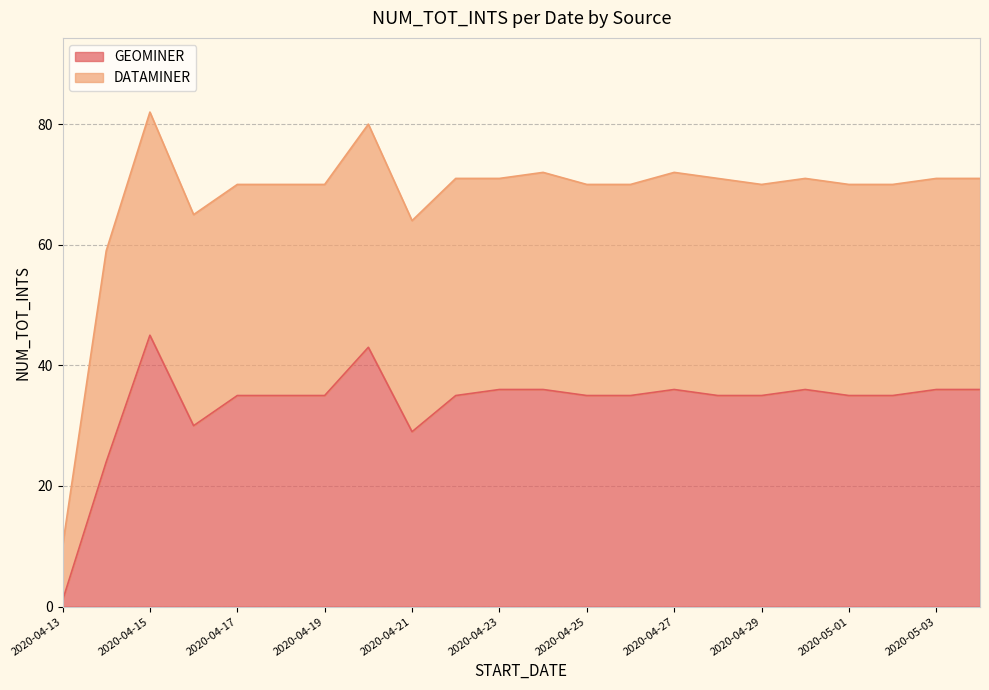

Is it true that the value at 2020-04-21 is 29?

True